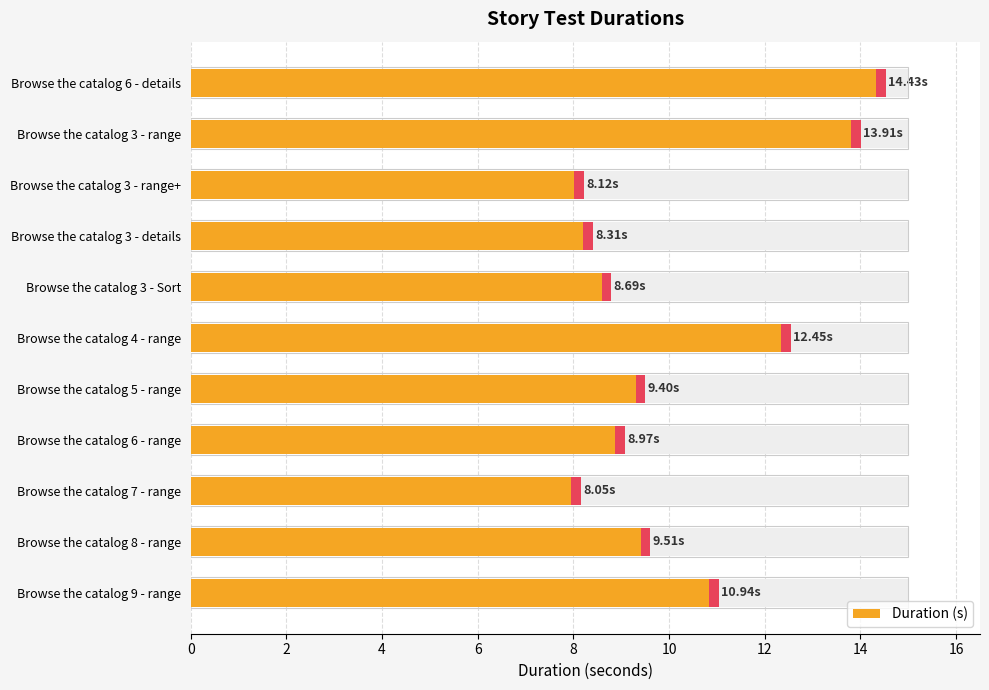

What is the sum of the values at Browse the catalog 4 - range and Browse the catalog 6 - range?

21.4